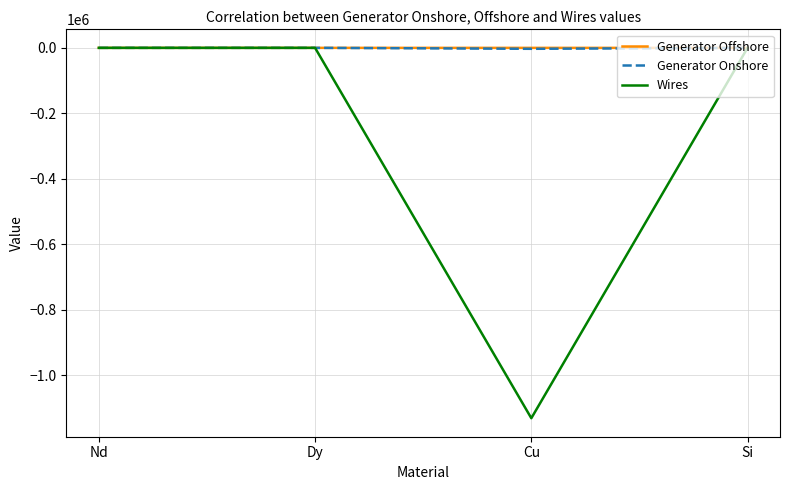

Is this an area chart (filled region under the line)?

No